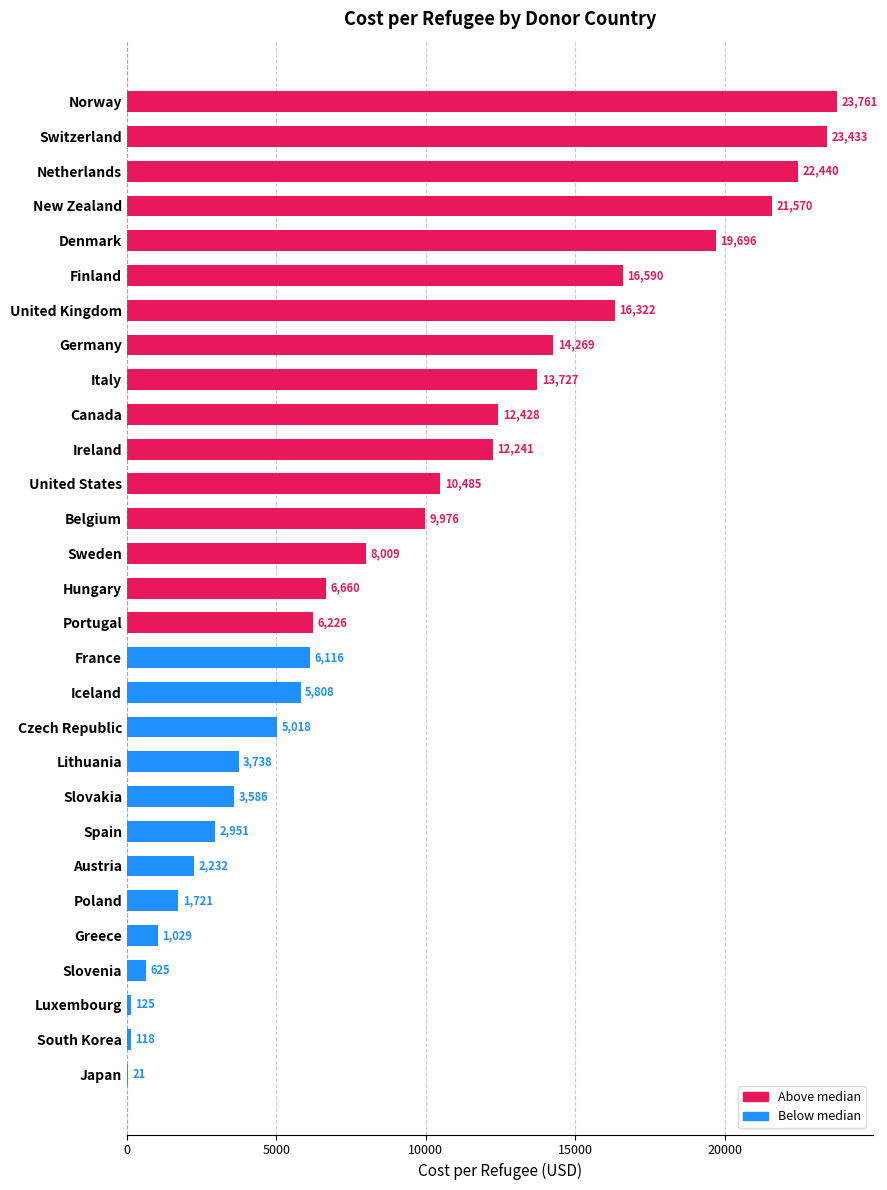

Which has a higher value, Ireland or Germany?

Germany